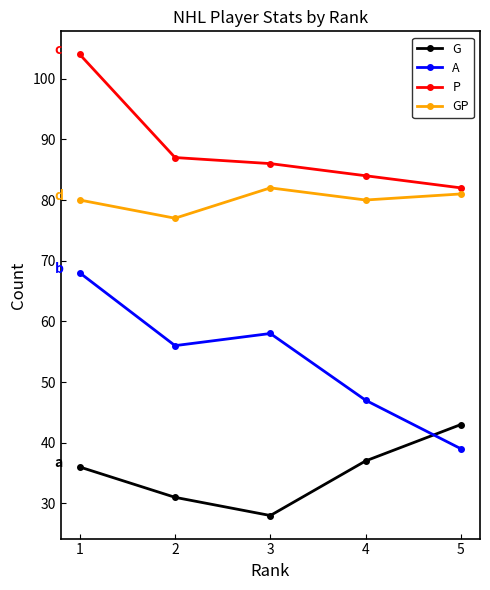

How many interior local valleys does the GP series have?

2